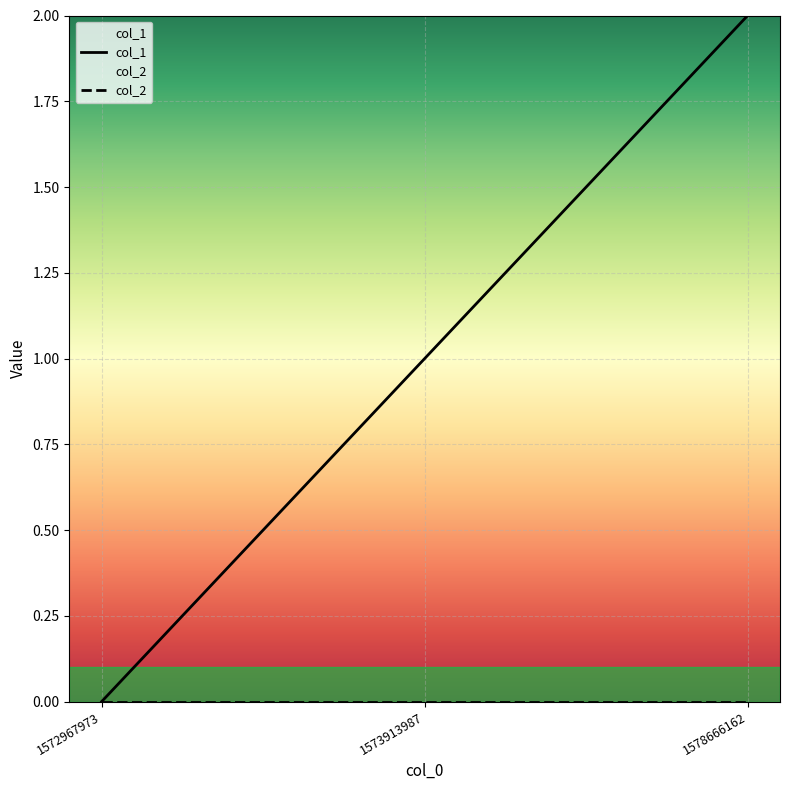

Does the chart display data point markers on the line(s)?

No